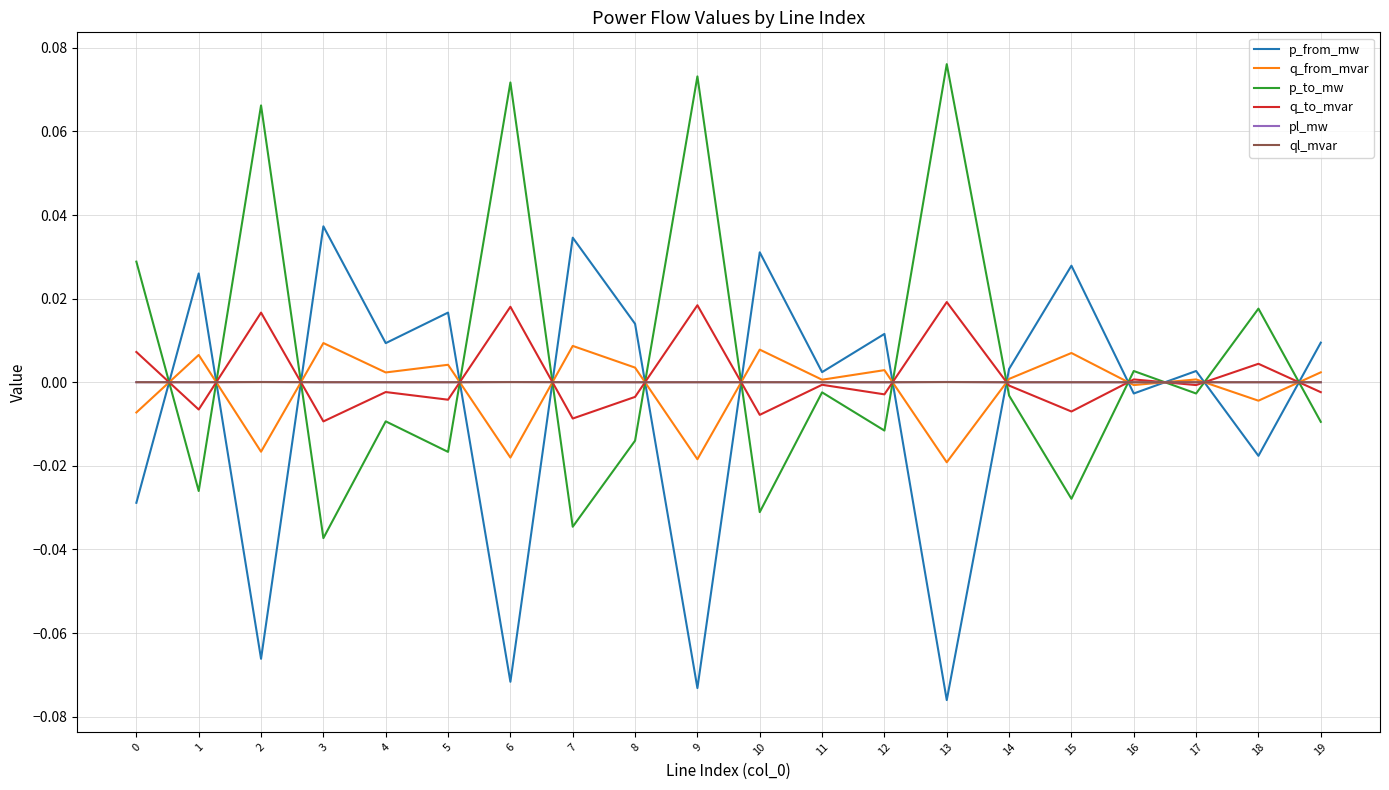

How many series are shown in this chart?

6